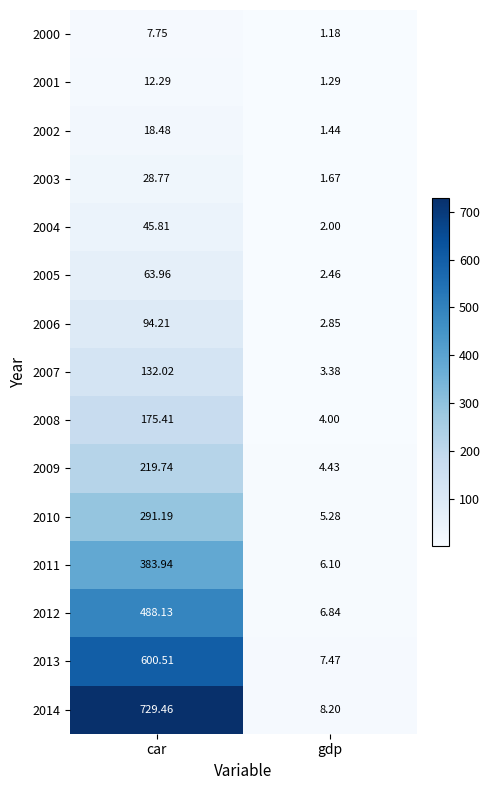

Rank the series by their maximum value, from lowest to highest.

2000, 2001, 2002, 2003, 2004, 2005, 2006, 2007, 2008, 2009, 2010, 2011, 2012, 2013, 2014